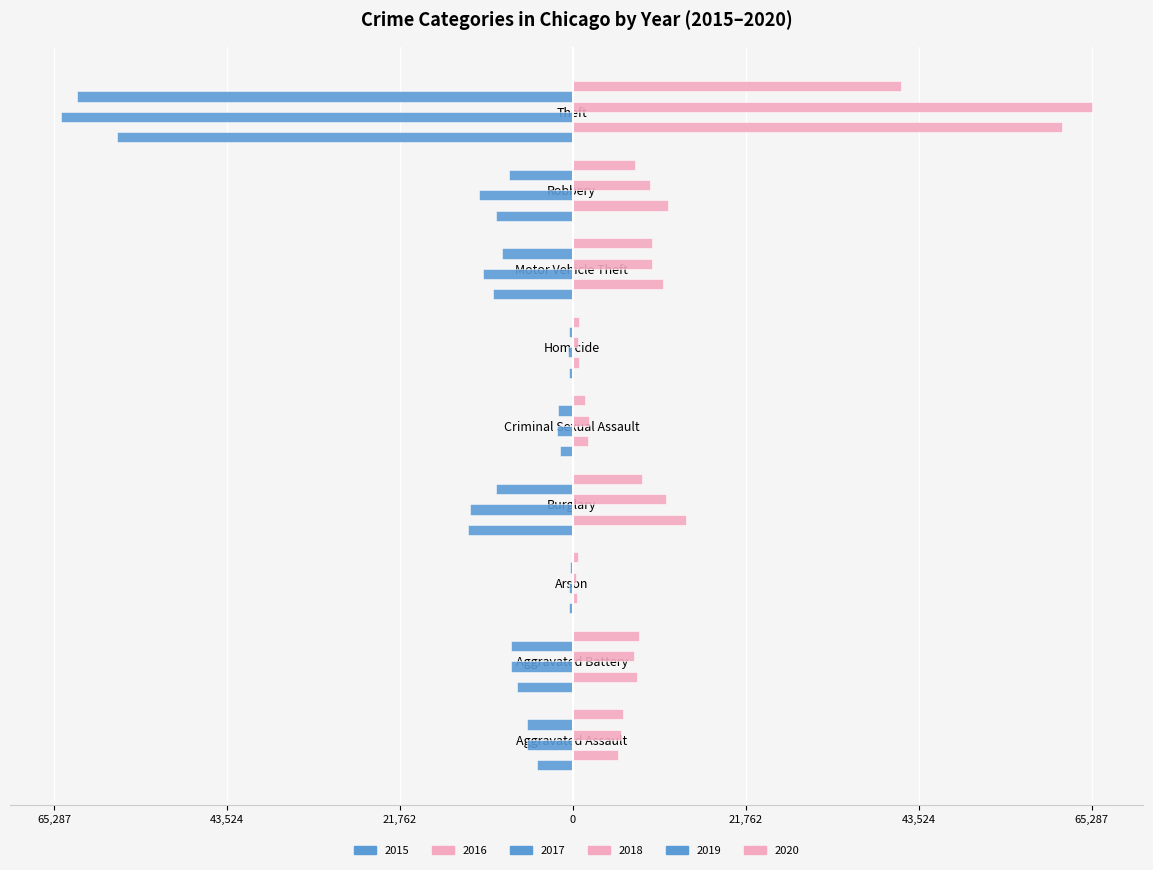

Reading left to right, transcribe all the data shown in this chart.

2015: -4480	-7019	-448	-13184	-1688	-496	-10068	-9638	-57350
2016: 5712	8086	515	14289	1841	786	11286	11960	61621
2017: -5793	-7845	-444	-13001	-1960	-672	-11380	-11880	-64386
2018: 6001	7735	373	11747	2014	589	9985	9681	65287
2019: -5841	-7857	-376	-9638	-1904	-498	-8977	-7995	-62492
2020: 6263	8320	588	8758	1473	787	9959	7855	41324